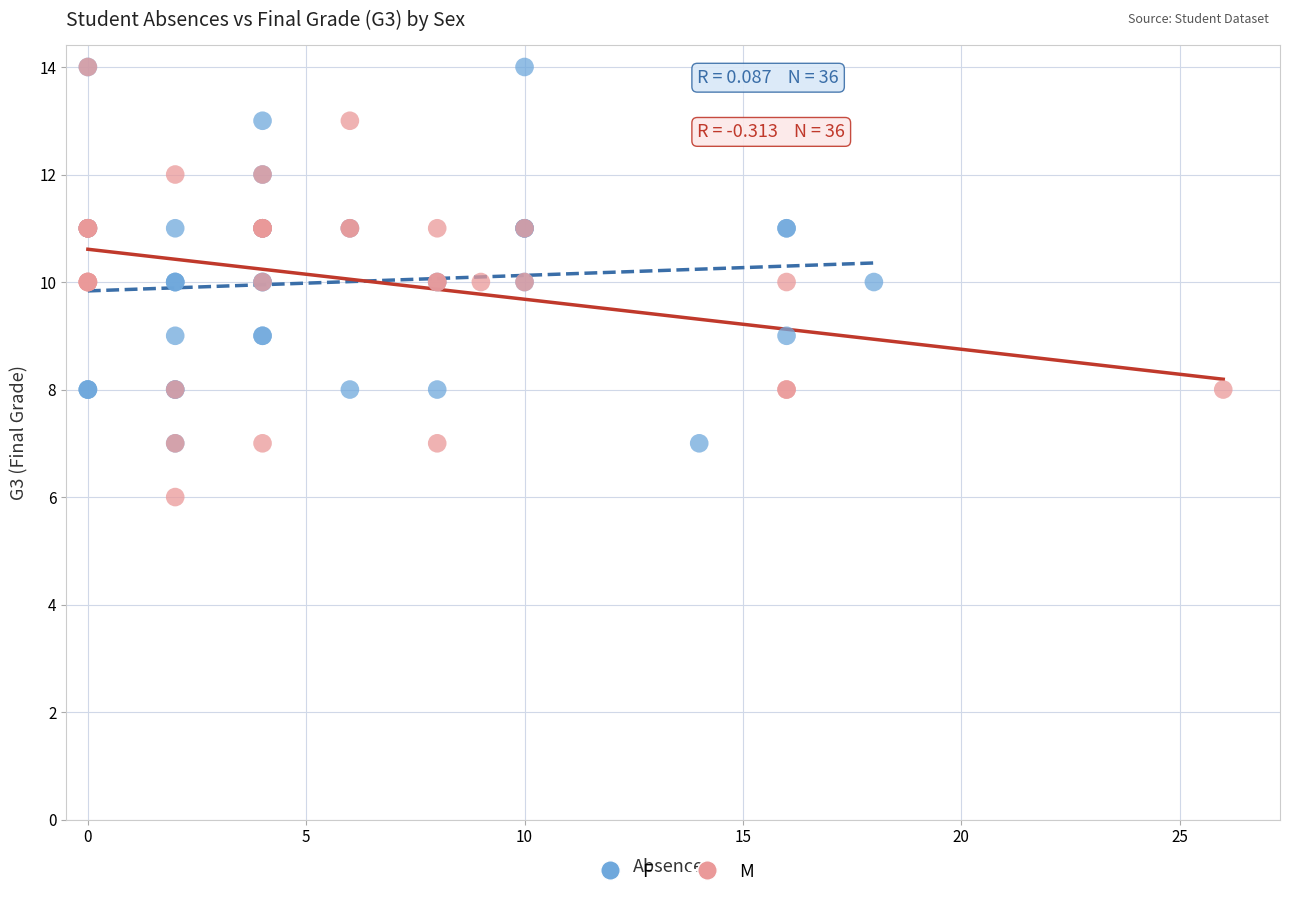

What are all the series names shown in the legend?

F, M